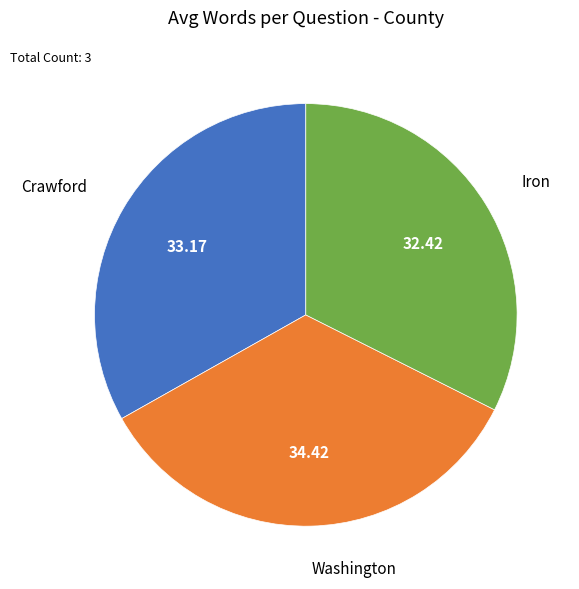

Do Washington and Crawford together represent more than half of the pie?

Yes